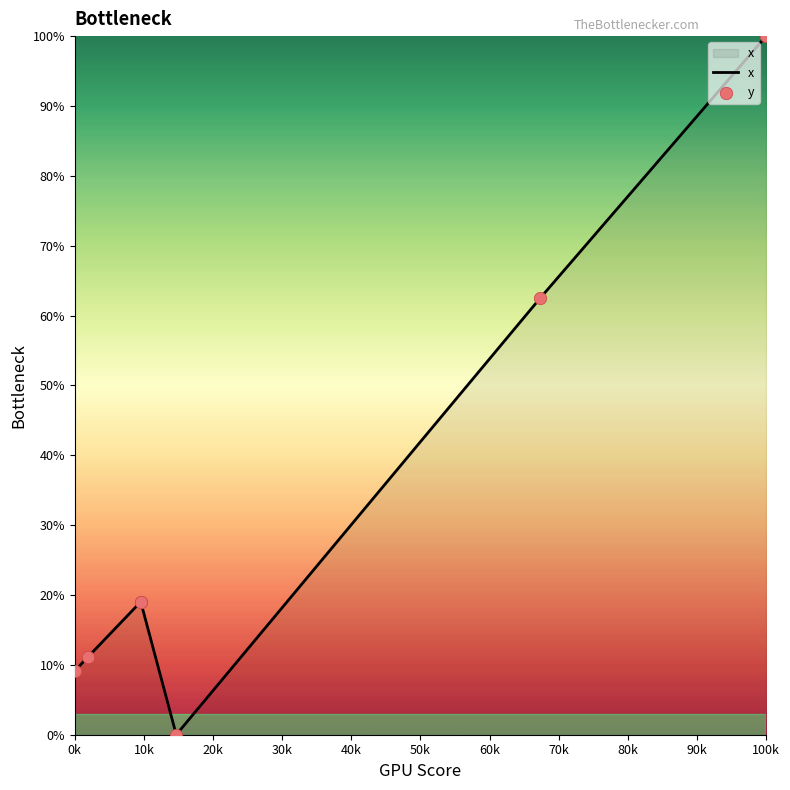

Which series contains the highest Y value?

x